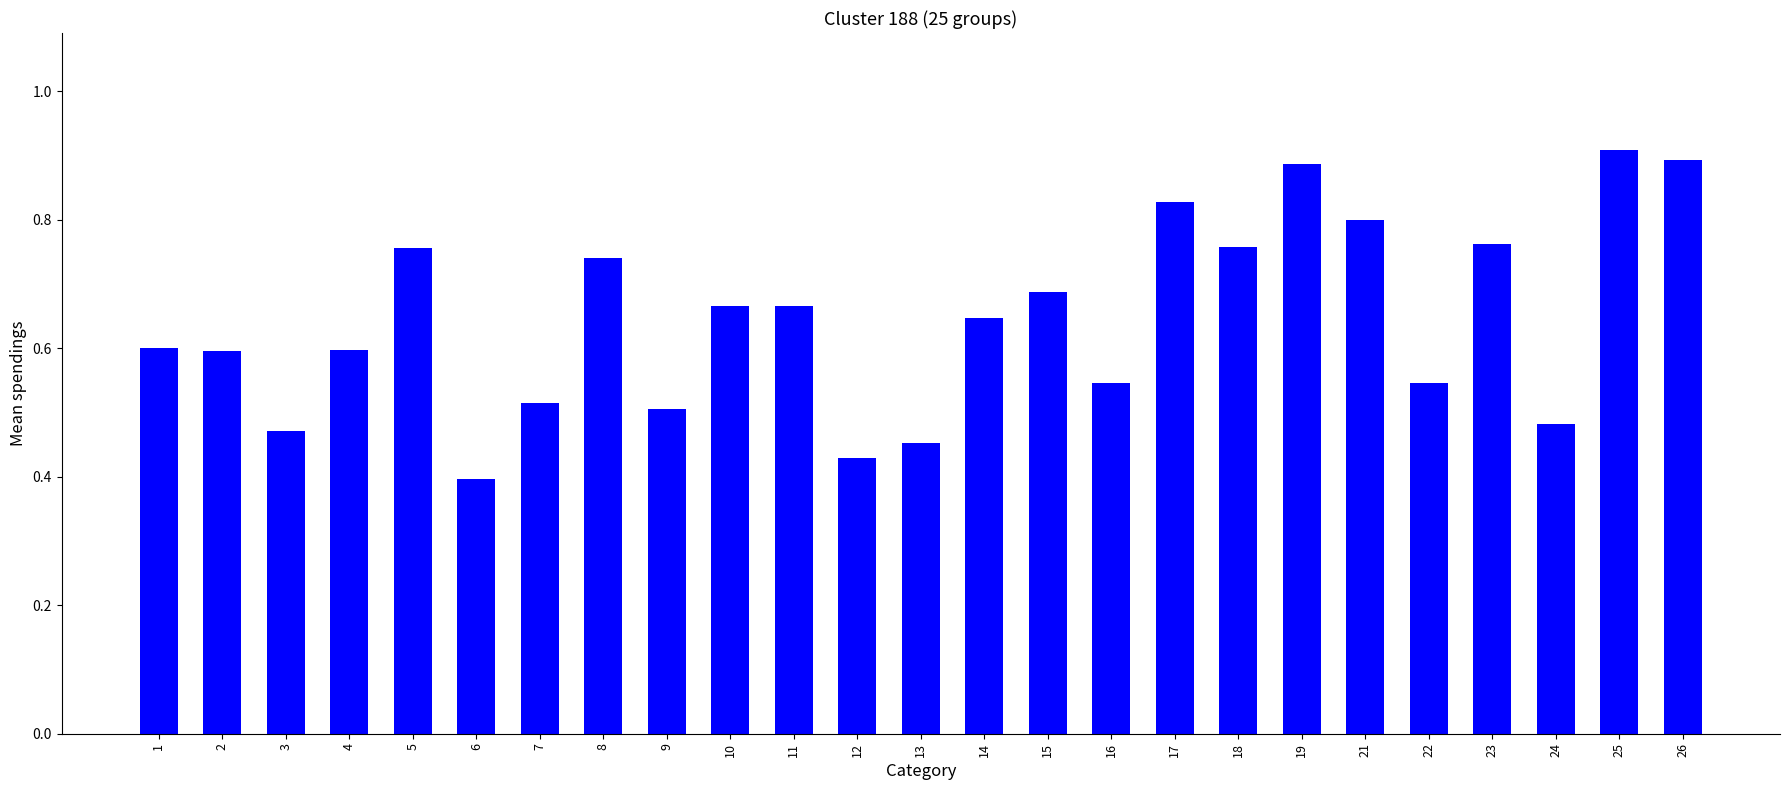

Which label corresponds to the smallest value in the chart?

6